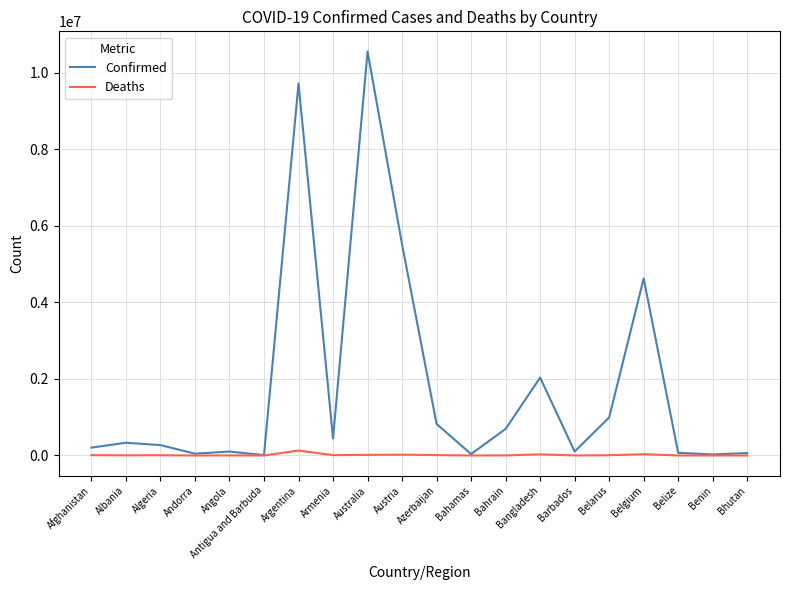

At which label is Confirmed closest to 5284693?

Austria